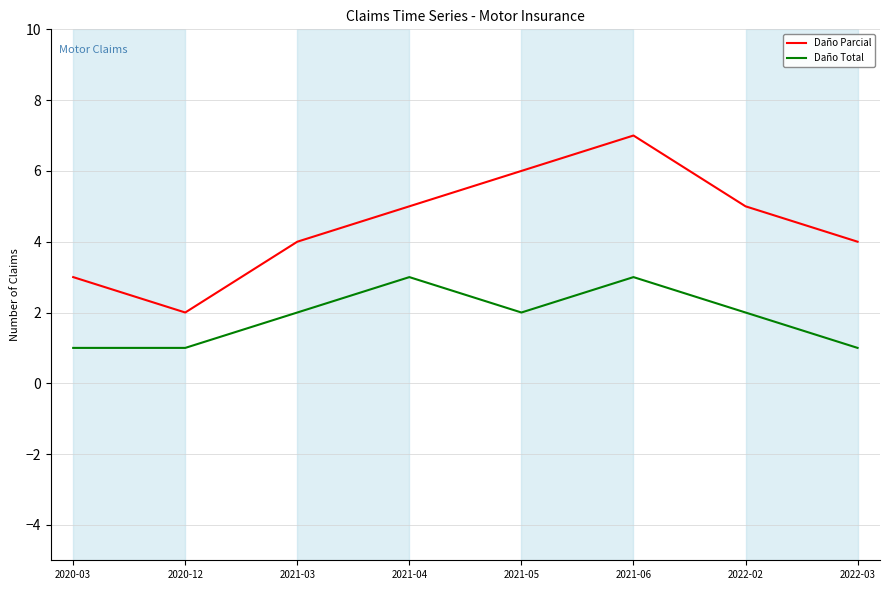

What is the sum of all Daño Total values?

15